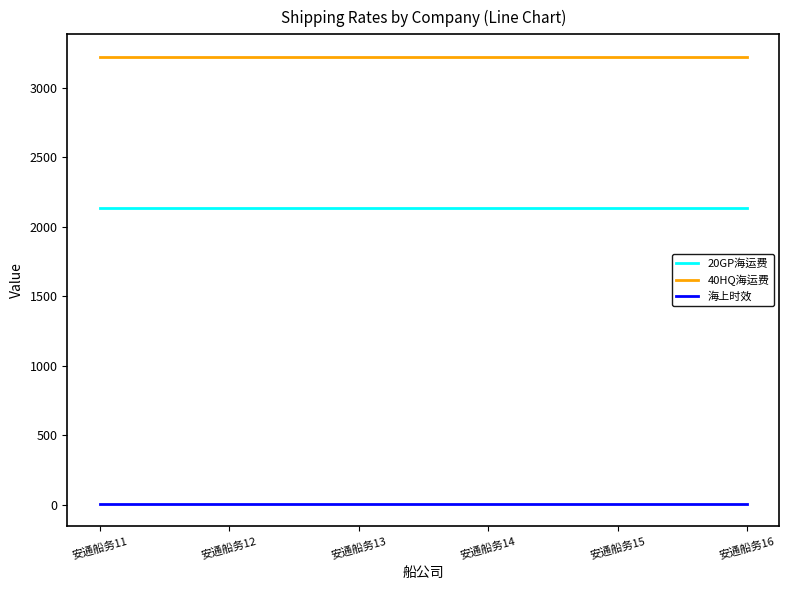

Is the value of 40HQ海运费 at 安通船务11 greater than the value of 20GP海运费 at 安通船务16?

Yes